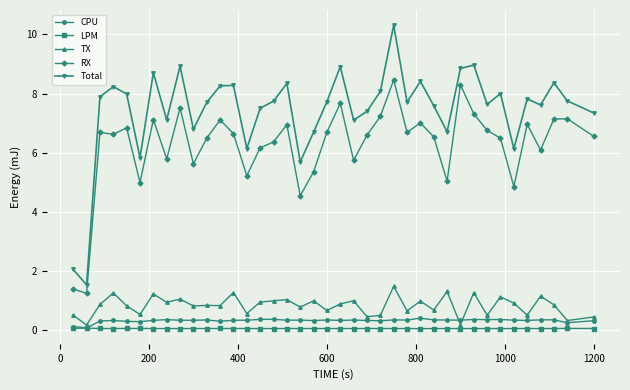

Which series has the widest spread of values?

Total